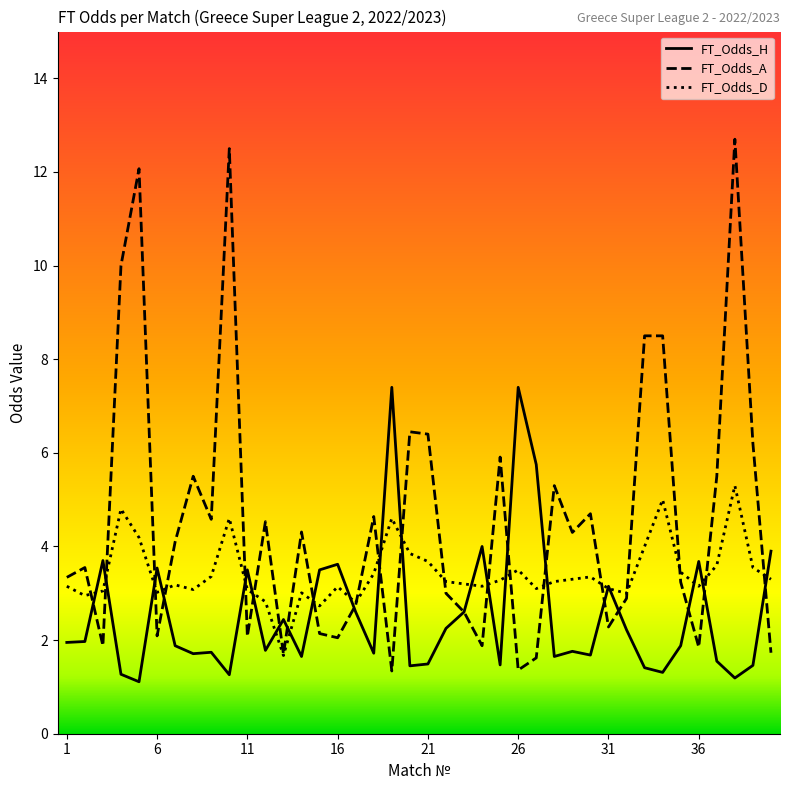

Does the chart display data point markers on the line(s)?

No